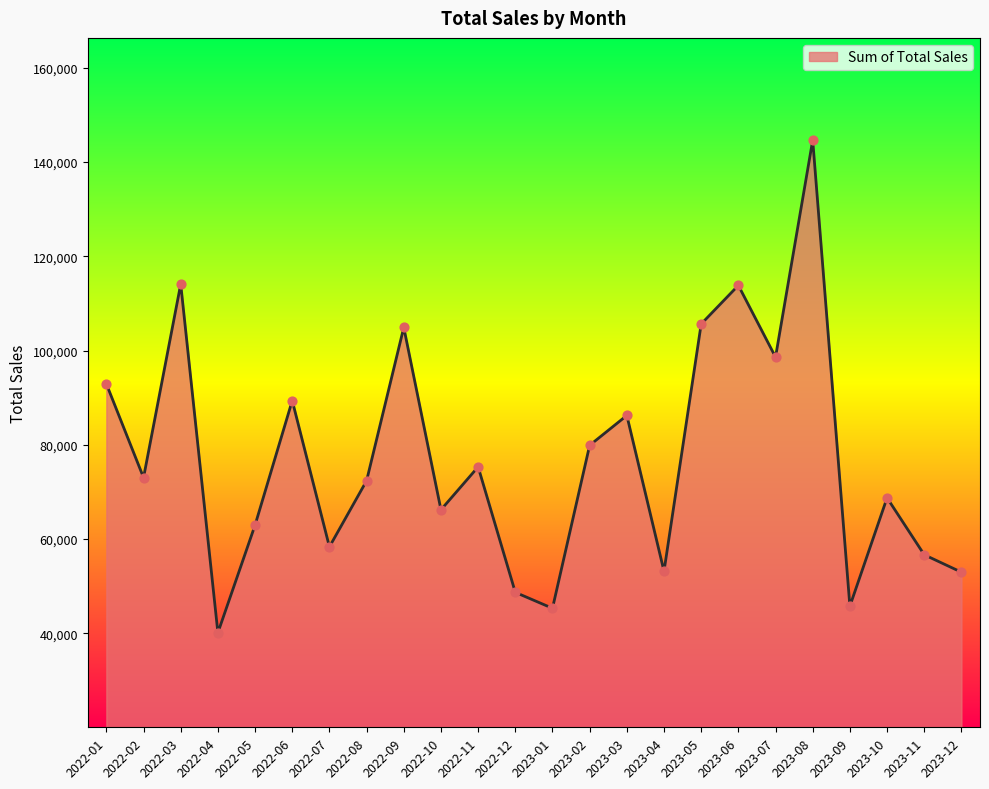

Which has a higher value, 2023-09 or 2023-08?

2023-08